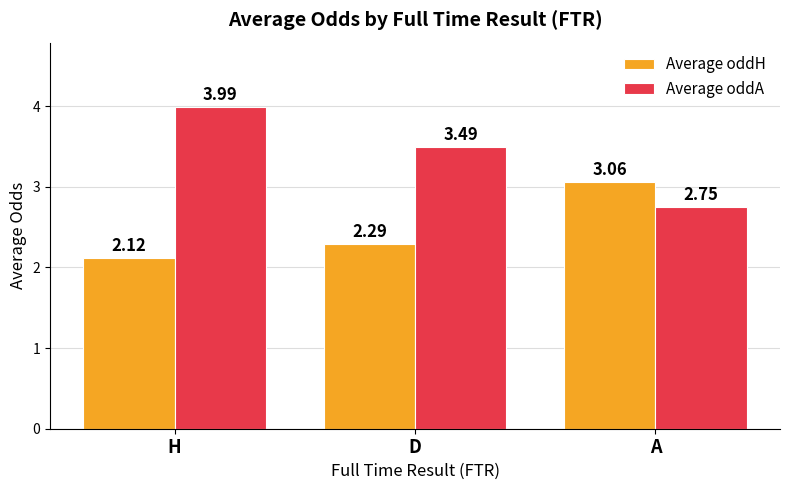

Rank the series by their average value, from highest to lowest.

Average oddA, Average oddH